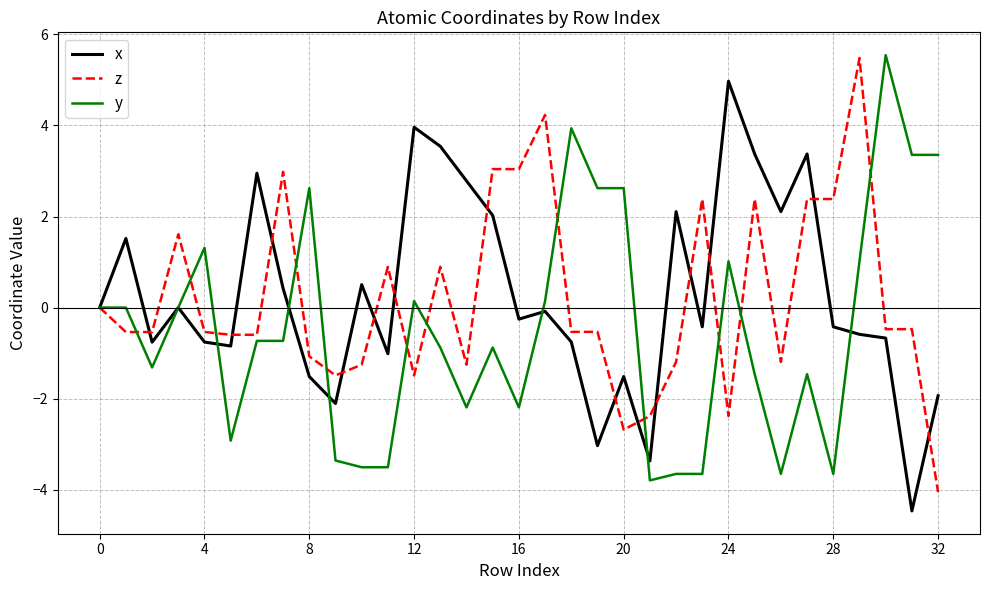

What is the maximum value shown in the chart?

5.5